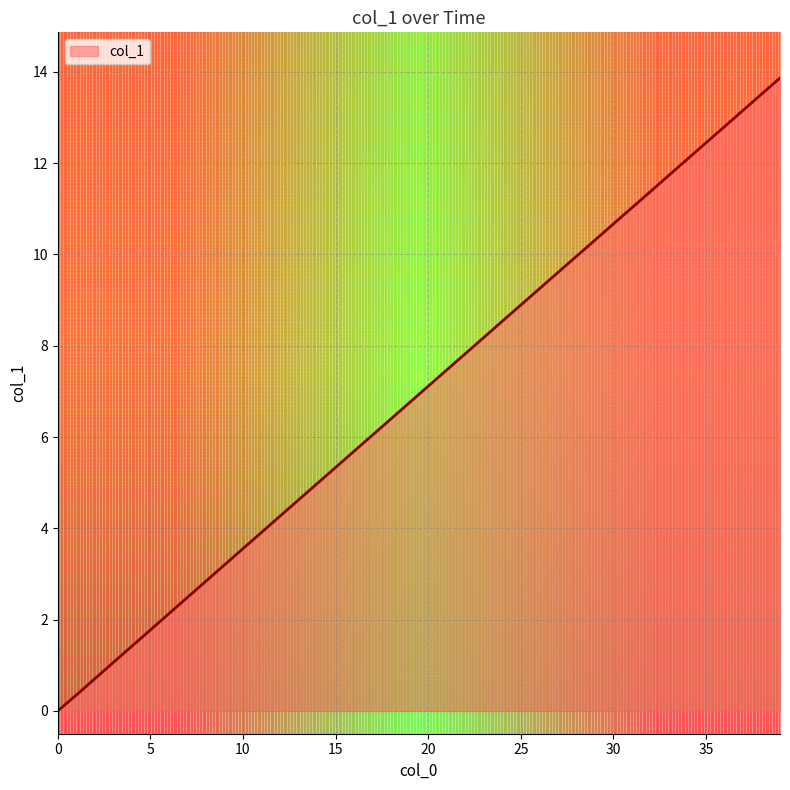

Approximately how many times larger is the value at 39 compared to 9?

4.3